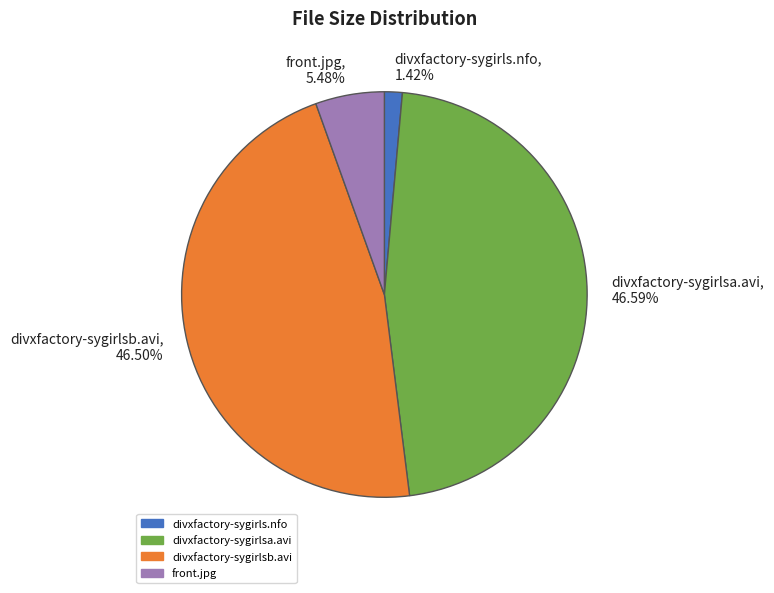

Is there any slice that represents more than half of the pie?

No